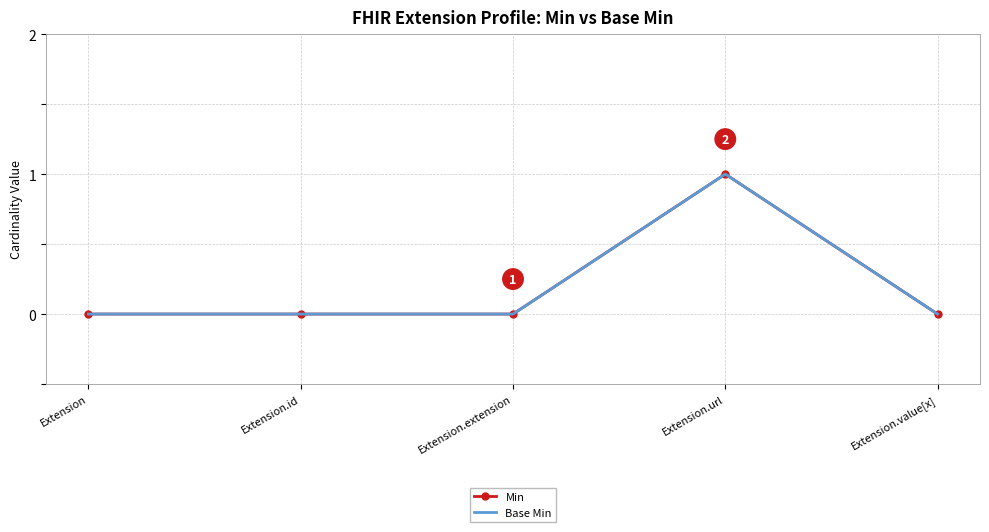

What is the sum of all Base Min values?

1